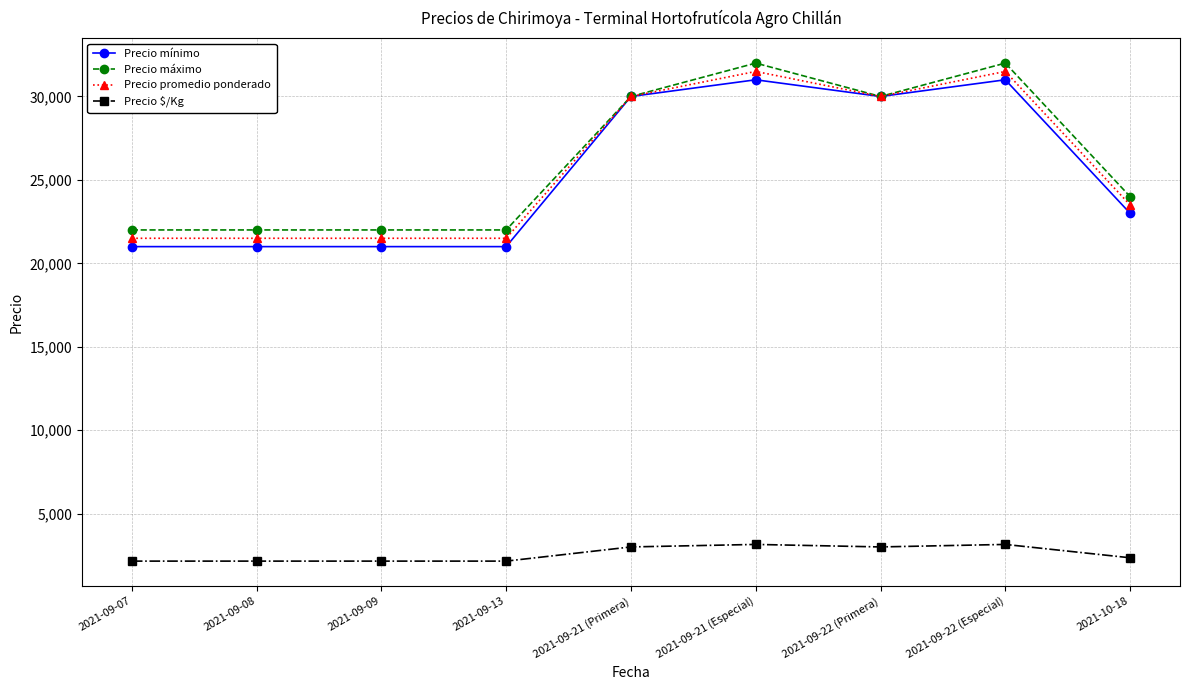

Which series changed the most between 2021-09-13 and 2021-09-21 (Primera)?

Precio mínimo